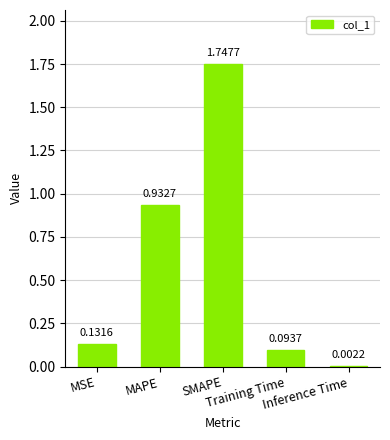

How many data points does each series have?

5